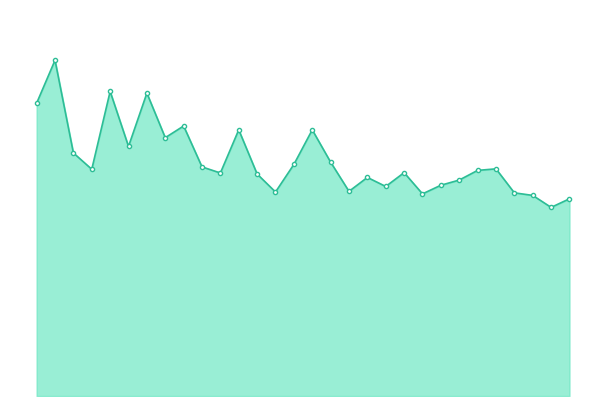

Reading left to right, extract all data points from this chart.

102.1	117.0	84.7	79.0	106.2	87.0	105.6	90.0	94.1	79.9	77.7	92.8	77.4	71.1	80.7	92.8	81.5	71.3	76.2	73.0	77.9	70.4	73.5	75.3	78.6	79.2	70.8	69.9	65.7	68.7